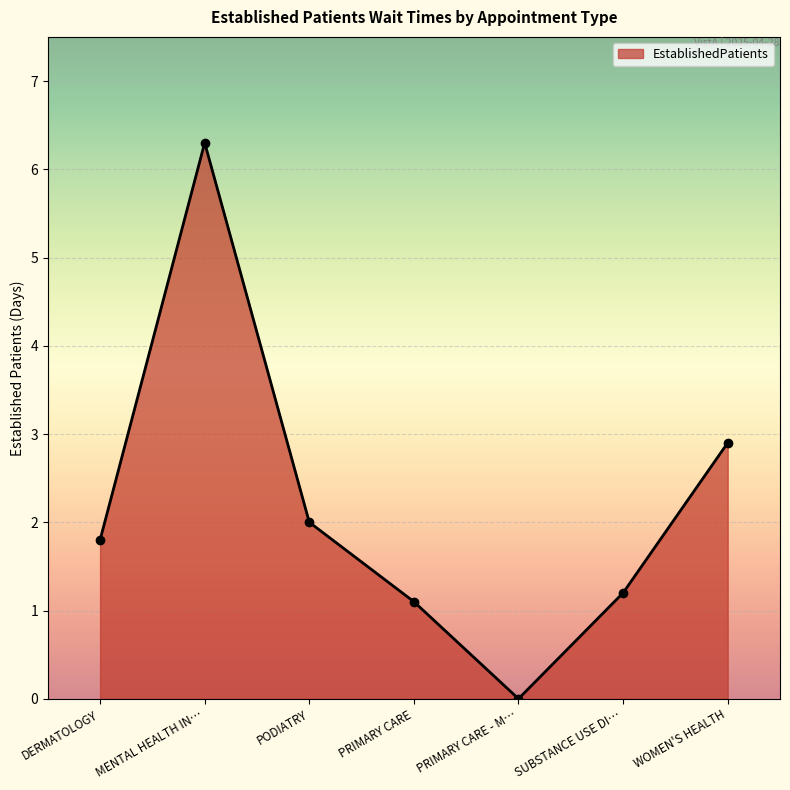

How many categories are shown in the chart?

7